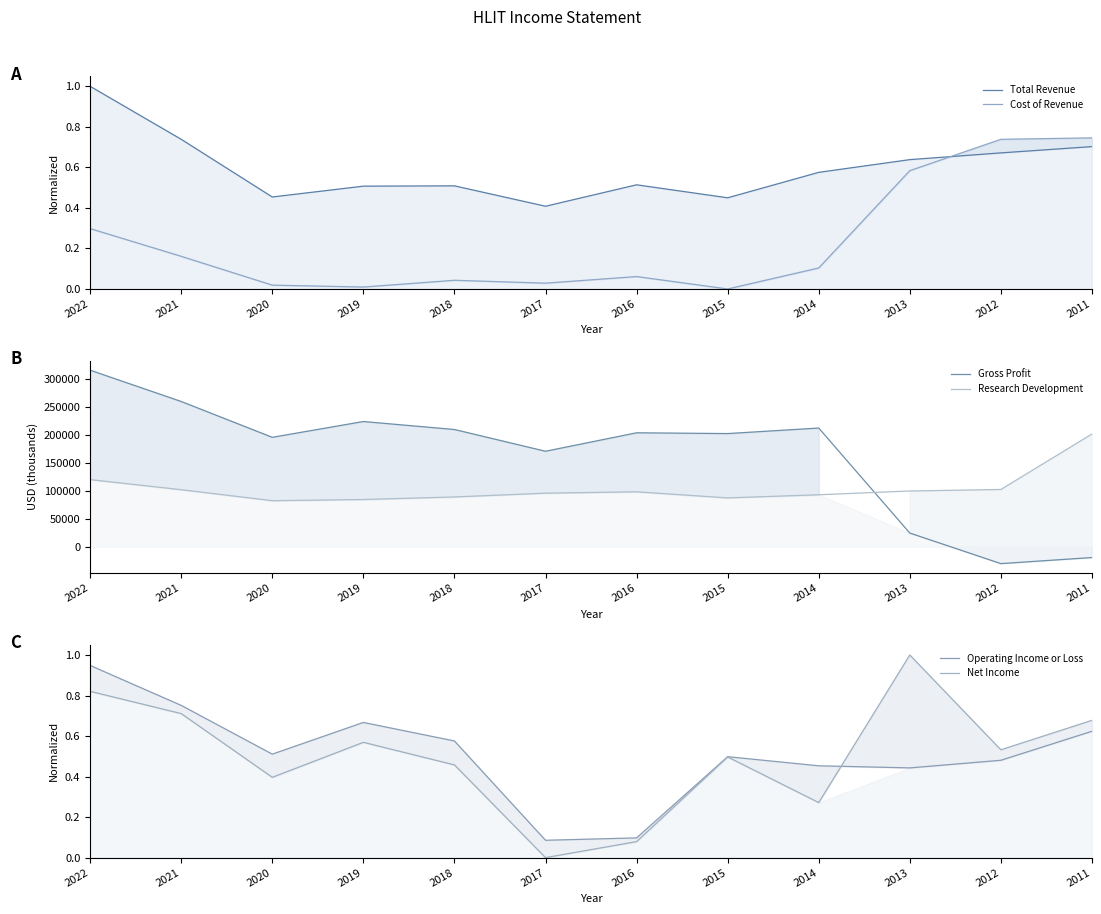

At which category does the chart reach its minimum across all series?

2012